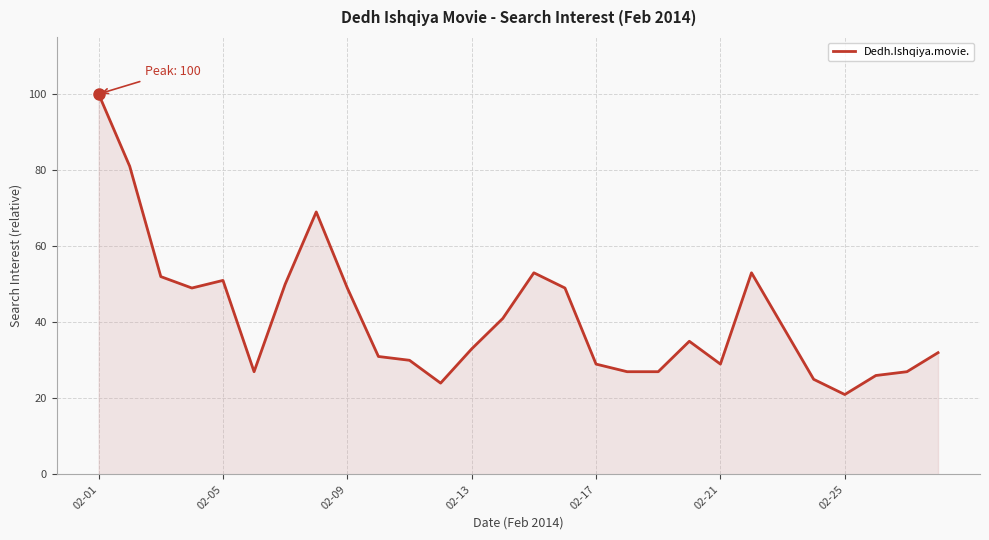

What is the difference between the maximum and minimum values?

79